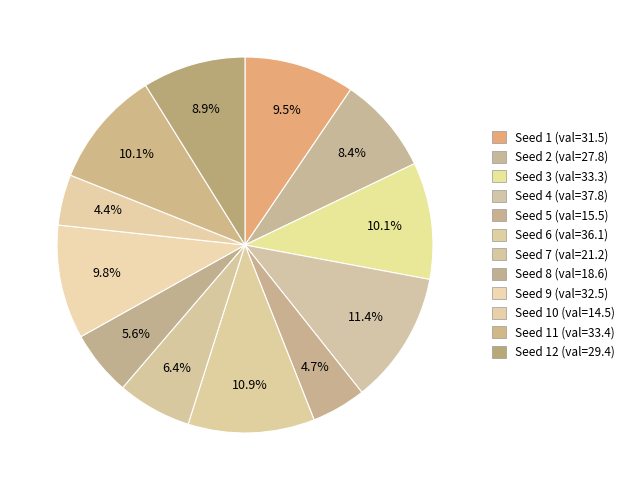

Count the number of slices in the pie.

12